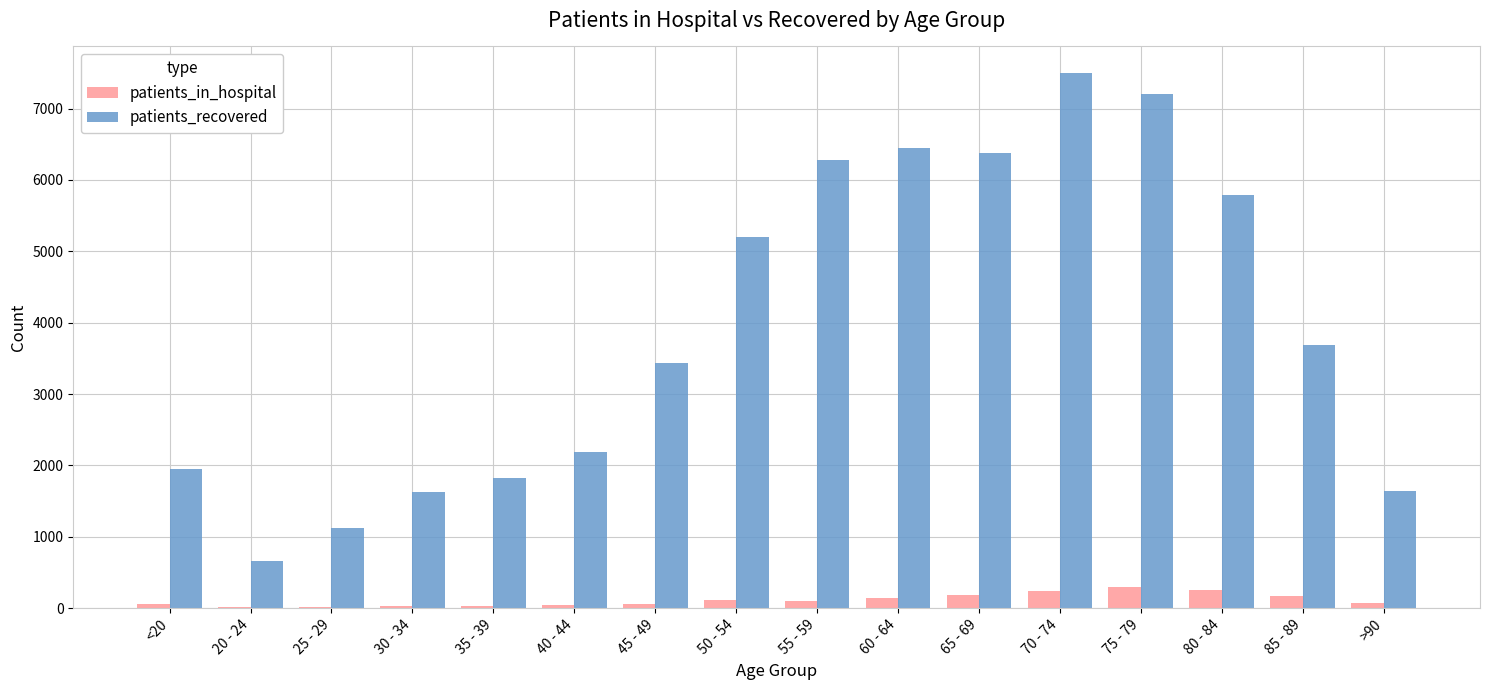

Which series has the largest total across all categories?

patients_recovered